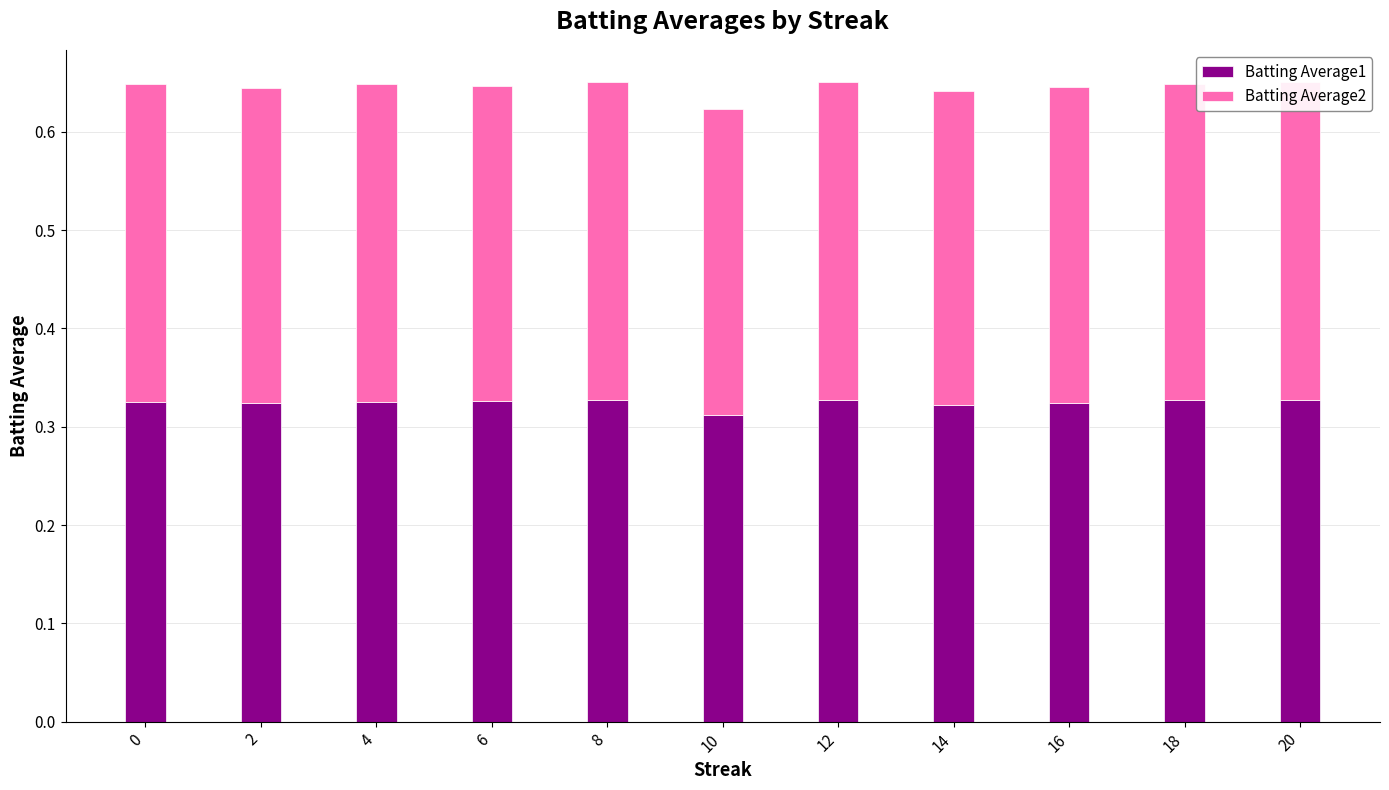

Which series has the largest total across all categories?

Batting Average1